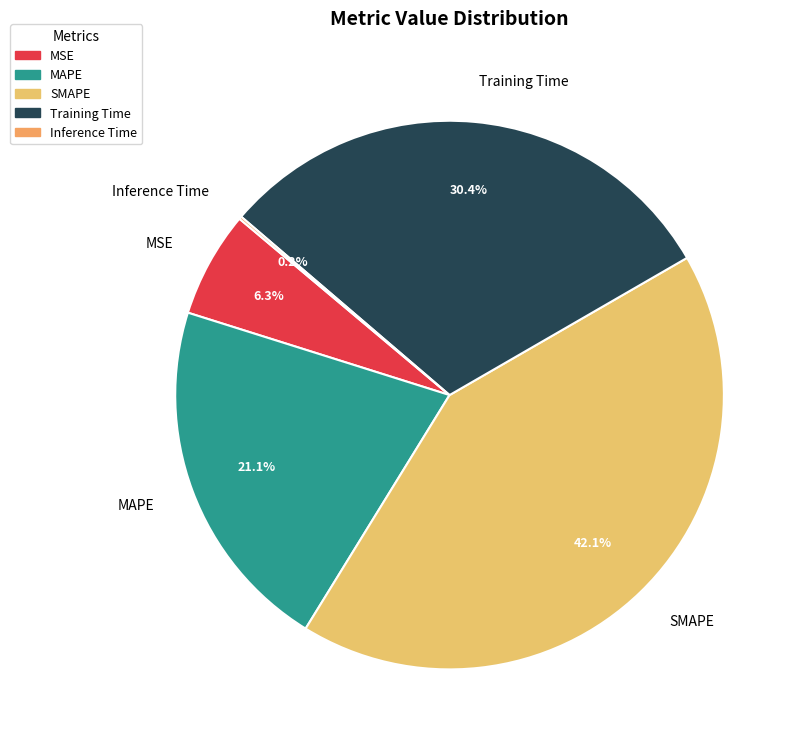

What percentage is the MAPE slice, to the nearest percent?

21%